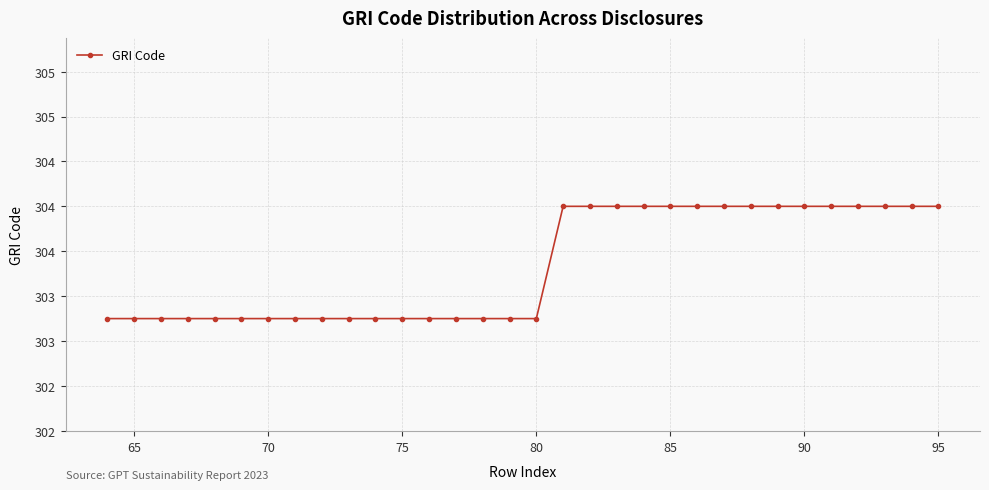

Is this an area chart (filled region under the line)?

No